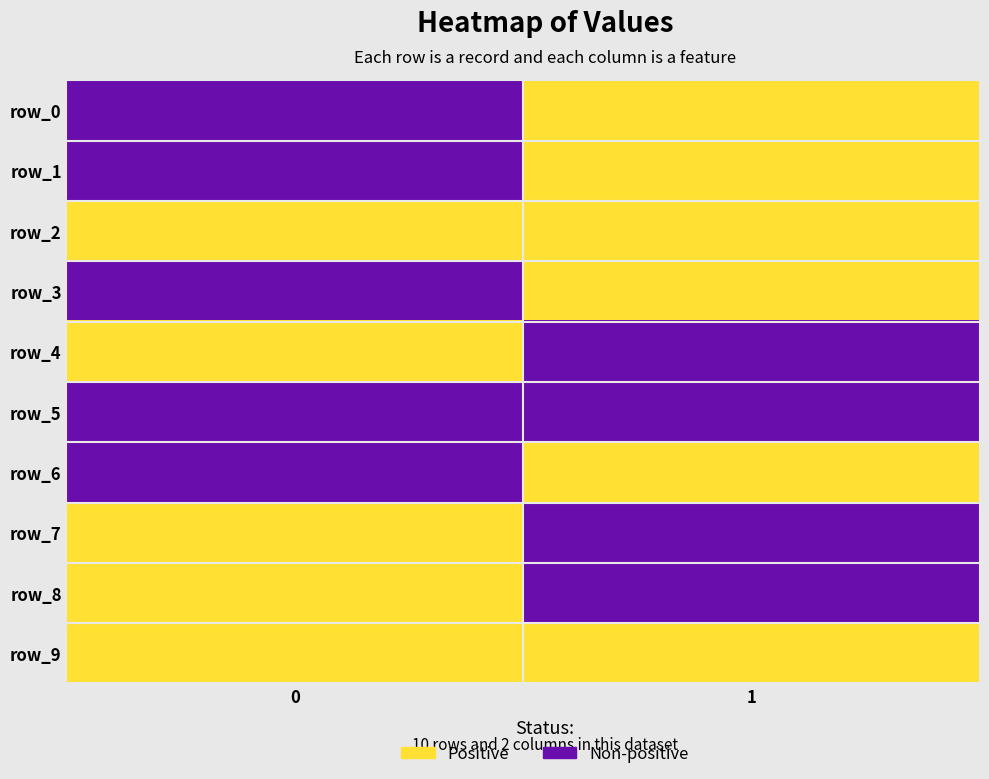

Is the value of row_3 at 0 greater than the value of row_0 at 1?

No